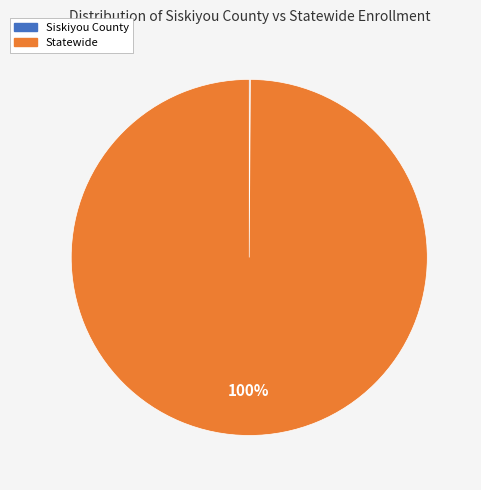

Which slice represents more than half of the pie?

Statewide